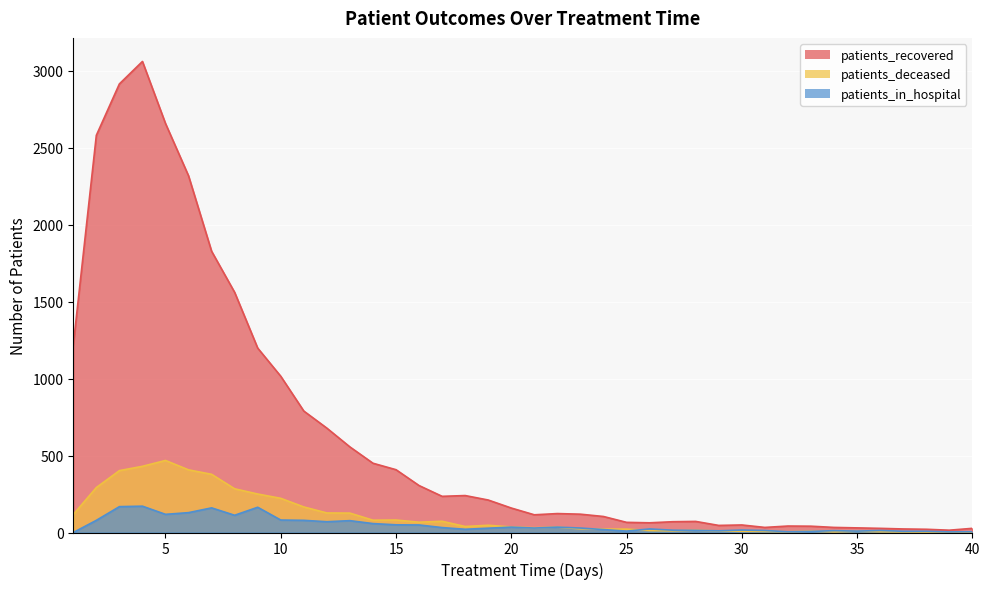

How many interior local valleys does the patients_deceased series have?

7